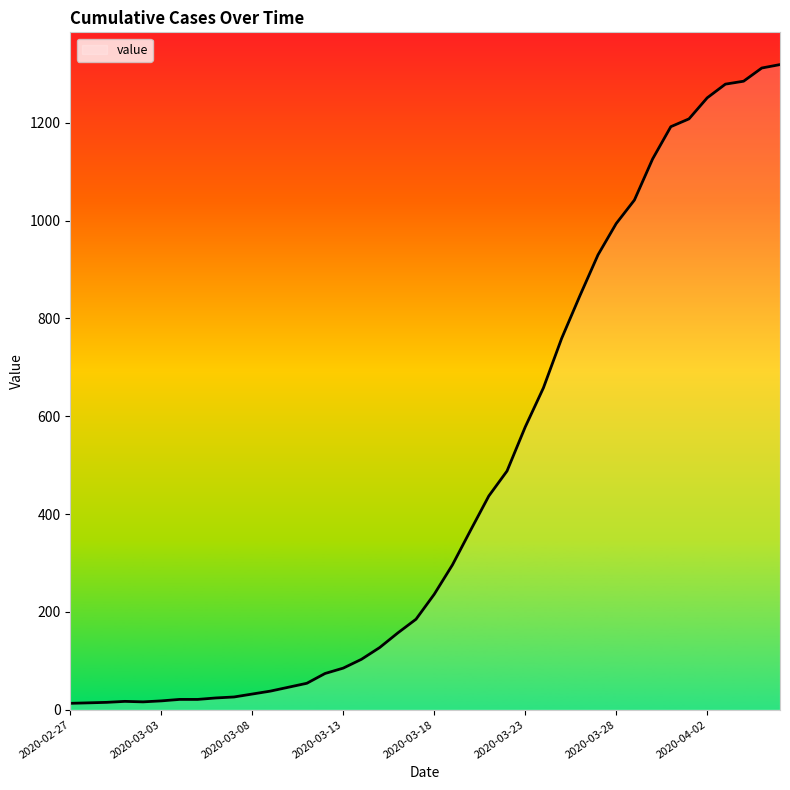

What is the difference between the second highest and second lowest values?

1298